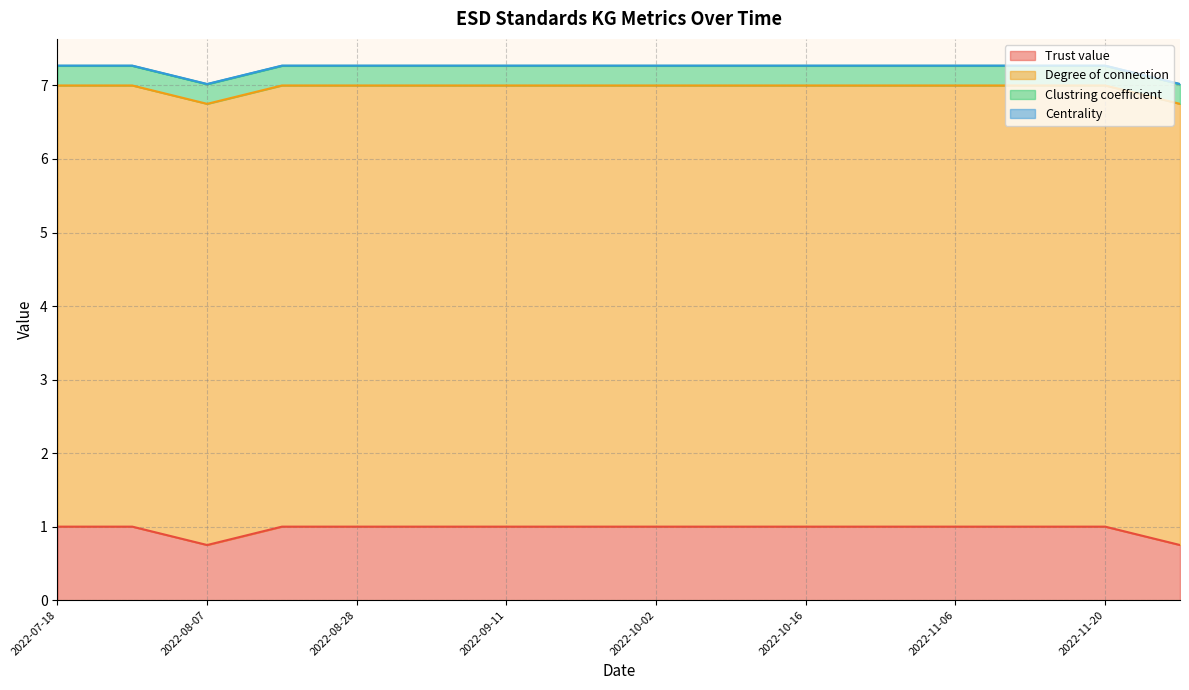

What are all the series names shown in the legend?

Trust value, Degree of connection, Clustring coefficient, Centrality